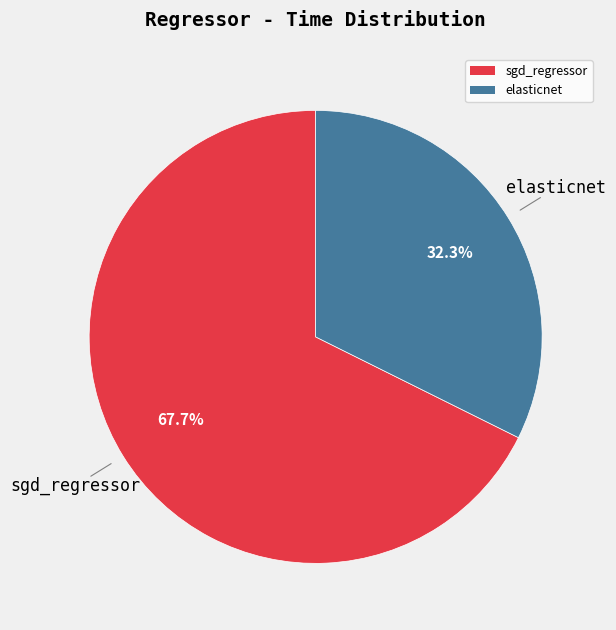

To the nearest percent, what is the difference between the sgd_regressor and elasticnet slice percentages?

35%